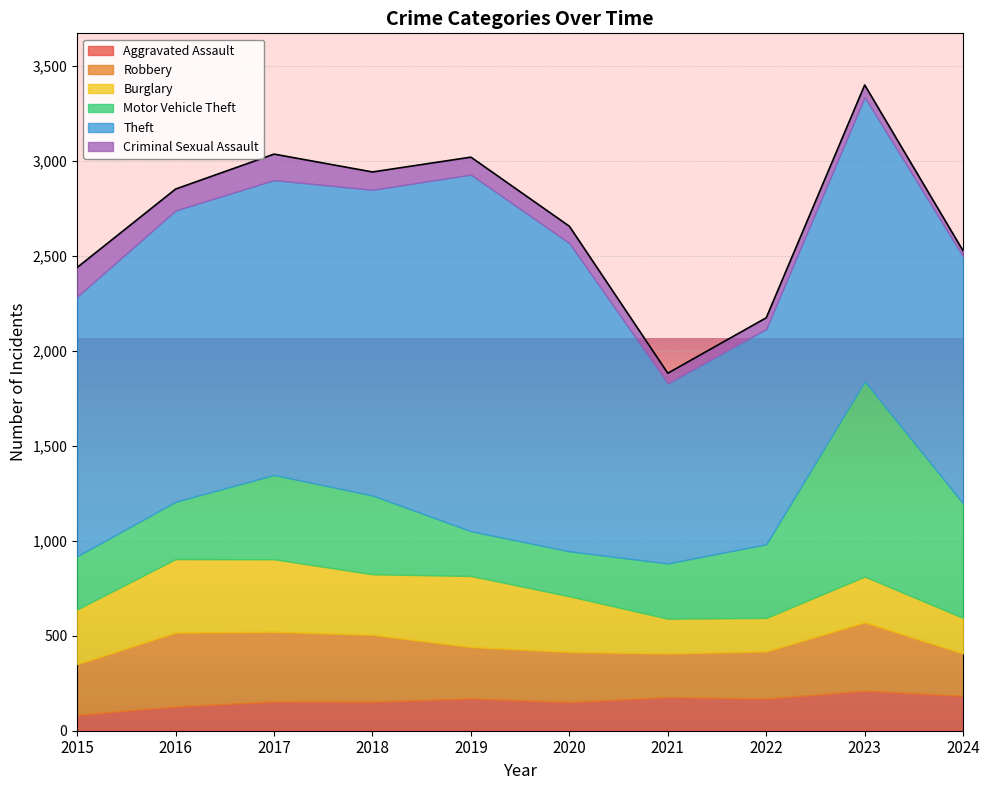

List the series in order of their peak value, highest first.

Theft, Motor Vehicle Theft, Robbery, Burglary, Aggravated Assault, Criminal Sexual Assault